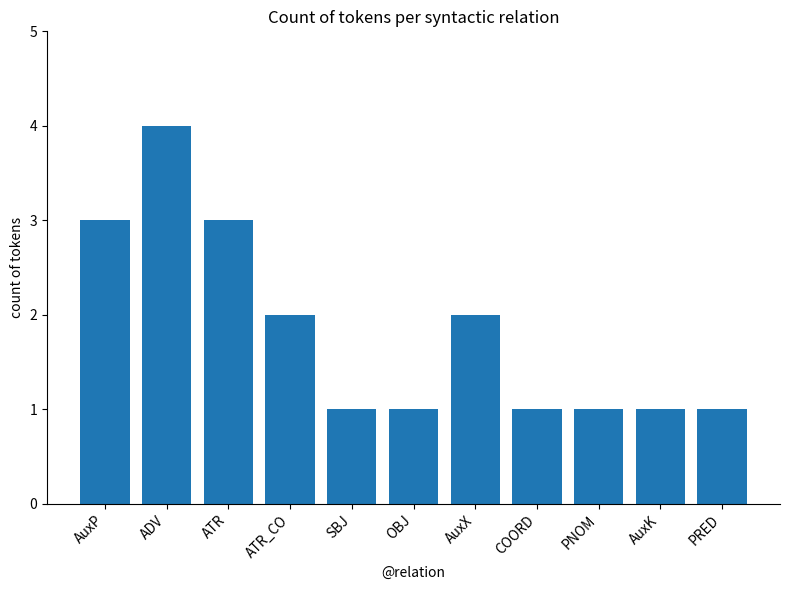

What is the ratio of the value at ATR_CO to the value at SBJ?

2.0